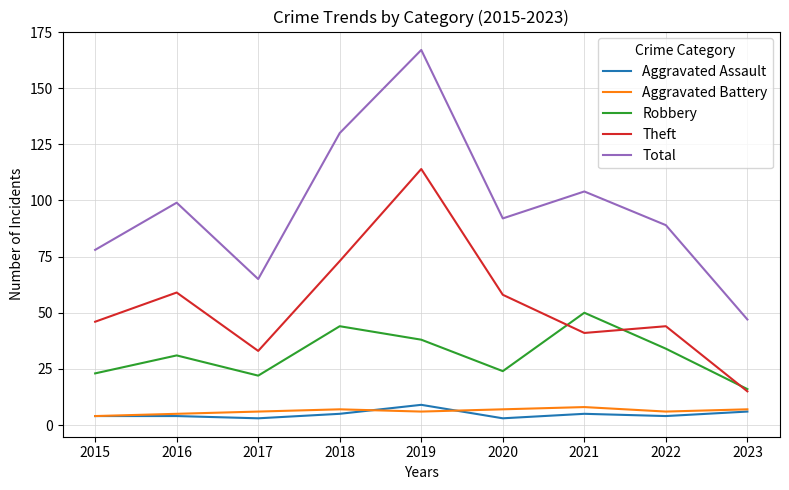

How many lines are shown in the chart?

5